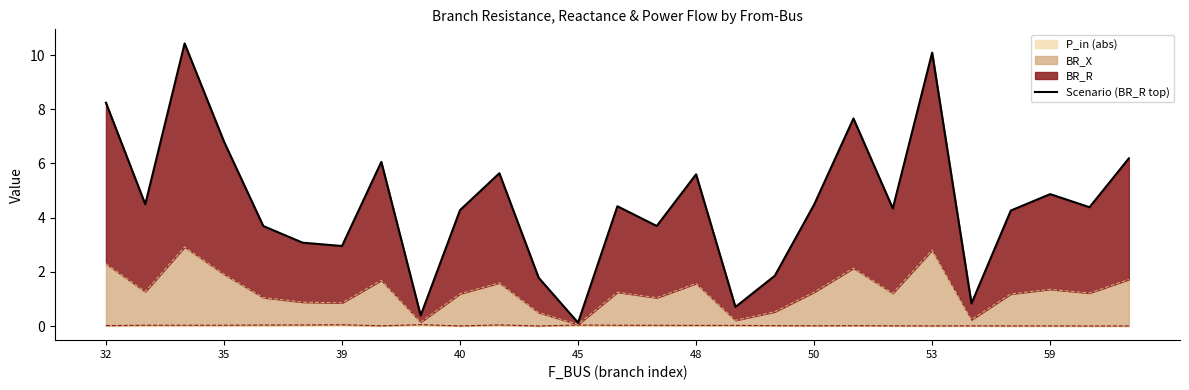

Approximately how many times larger is the value at 16 compared to 53?

0.1